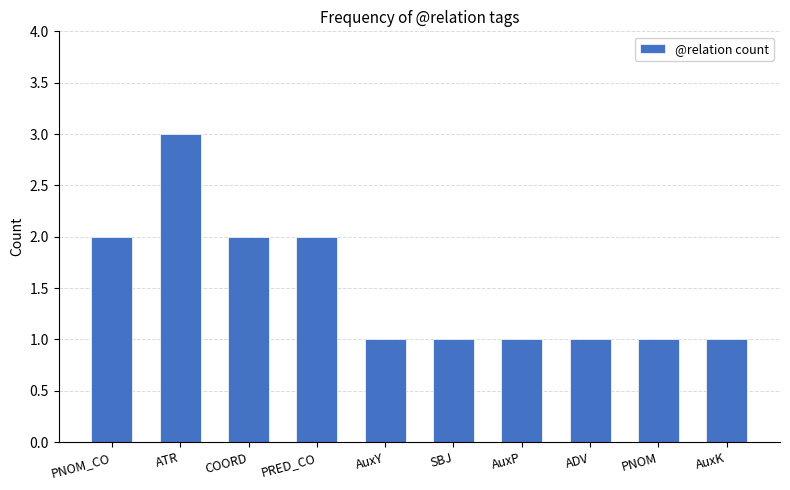

What is the value of the 3rd bar from the left?

2